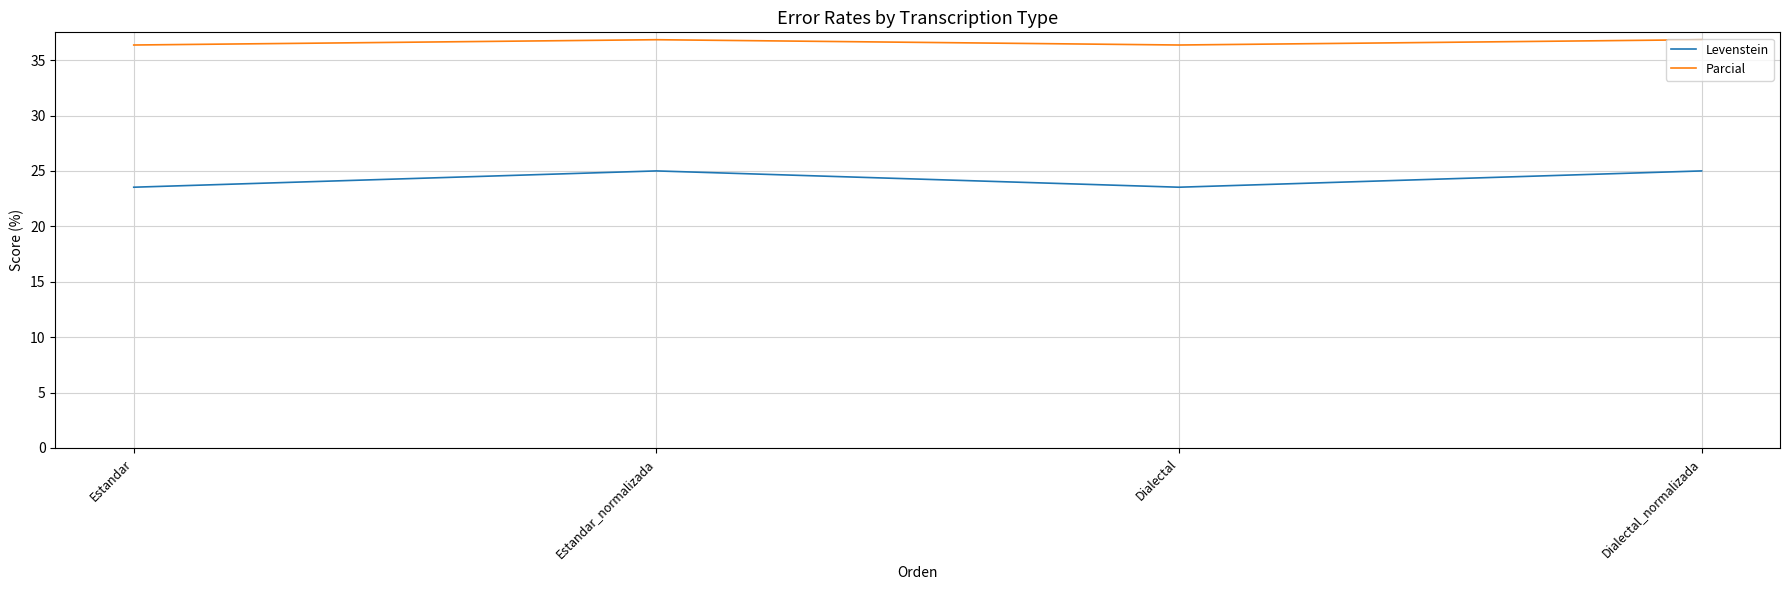

What is the lowest value of the Parcial series?

36.4